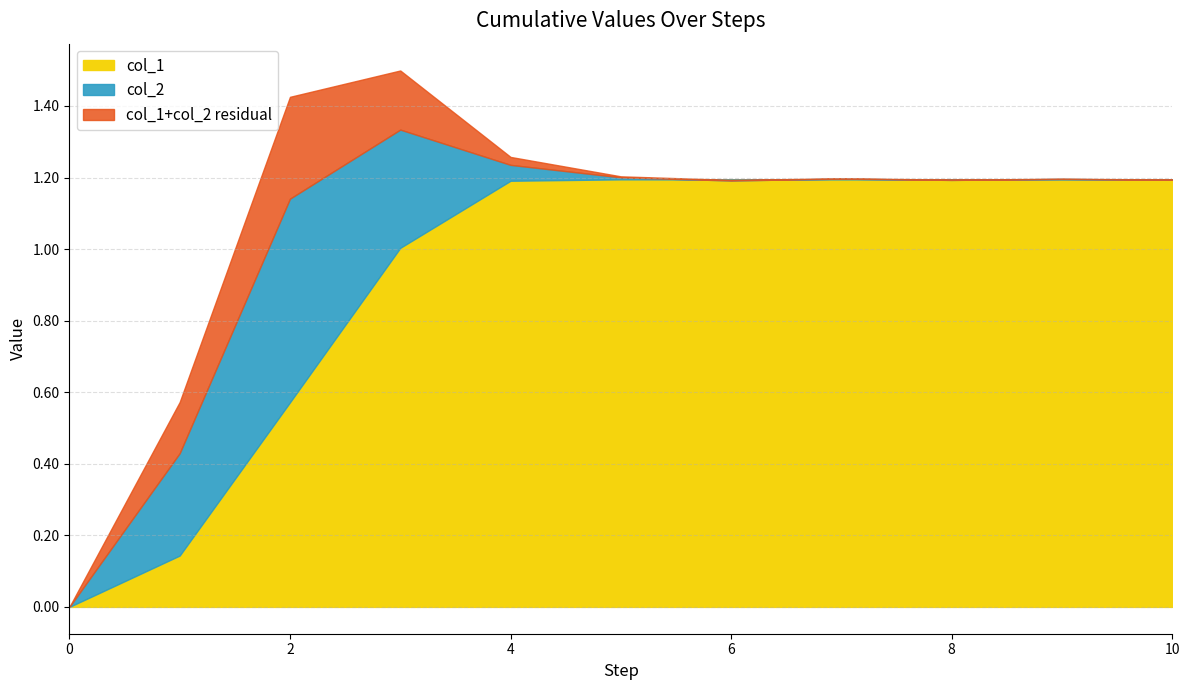

In col_2, how many points are lower than both neighbors (excluding endpoints)?

2